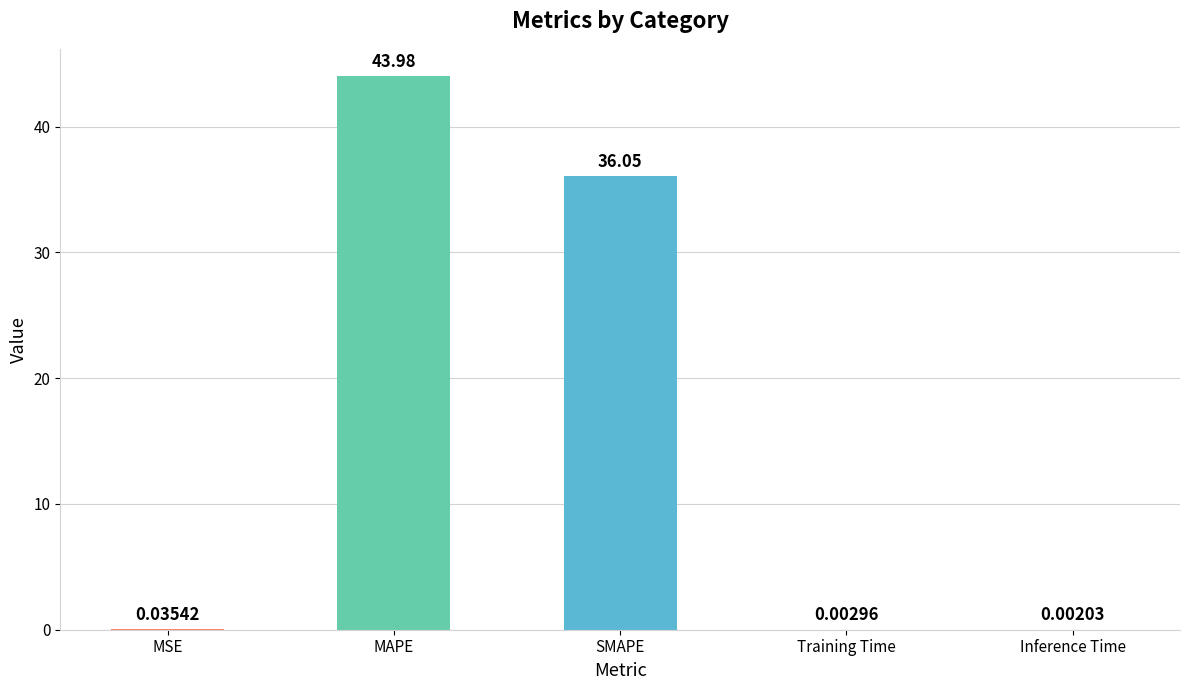

What is the average value?

16.0